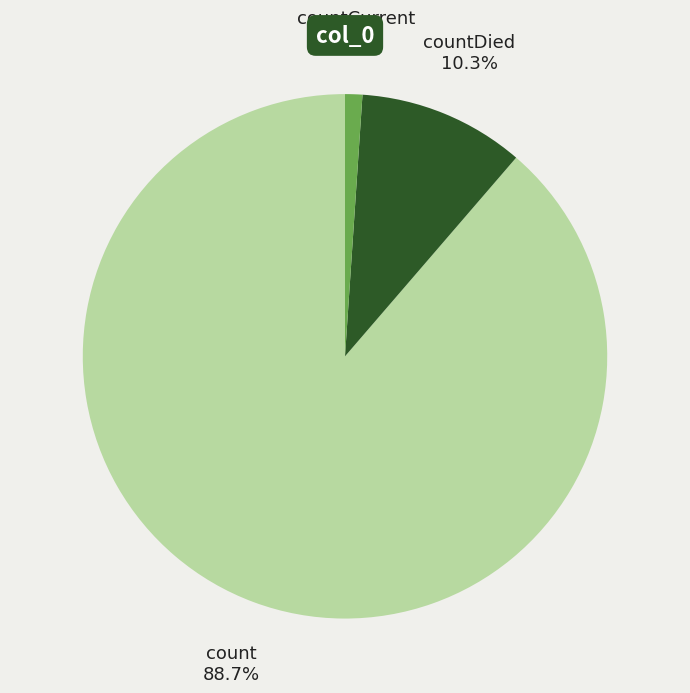

Is there a majority slice in this chart?

Yes